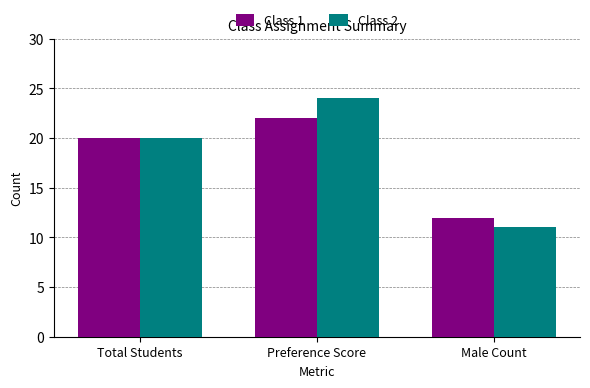

What is the minimum value for Class 2?

11